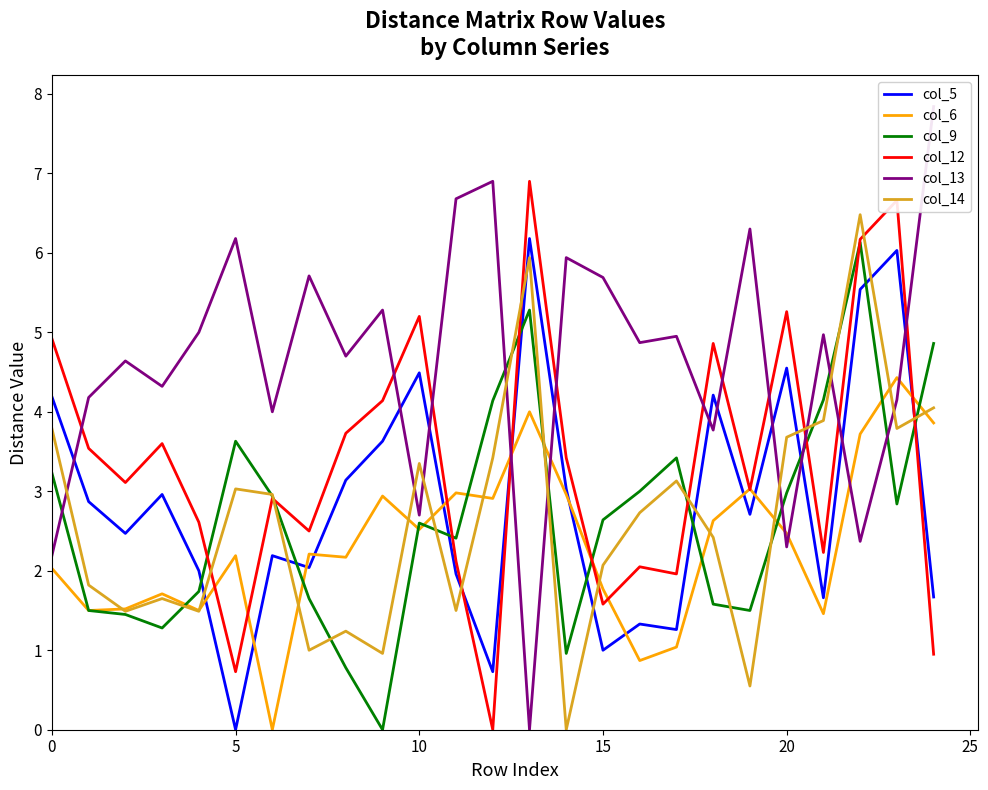

What is the highest value of the col_9 series?

6.1